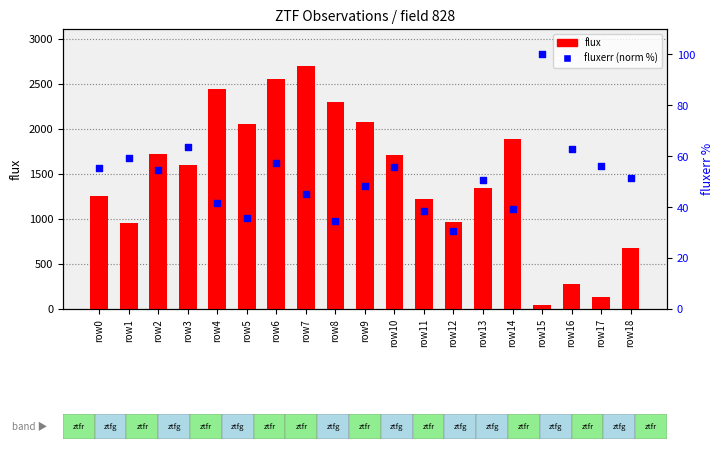

Is the value of fluxerr (normalized %) at row12 greater than the value of flux at row17?

No